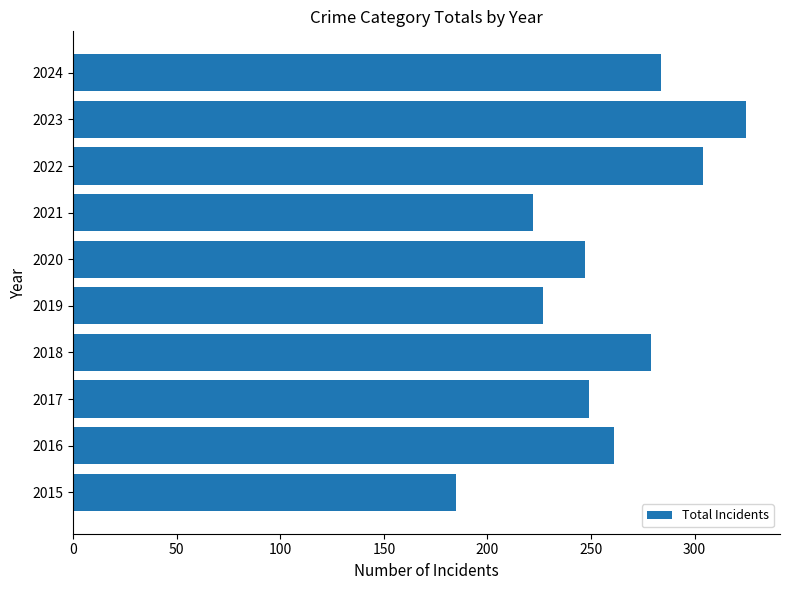

Is it true that the value at 2017 is 249?

True